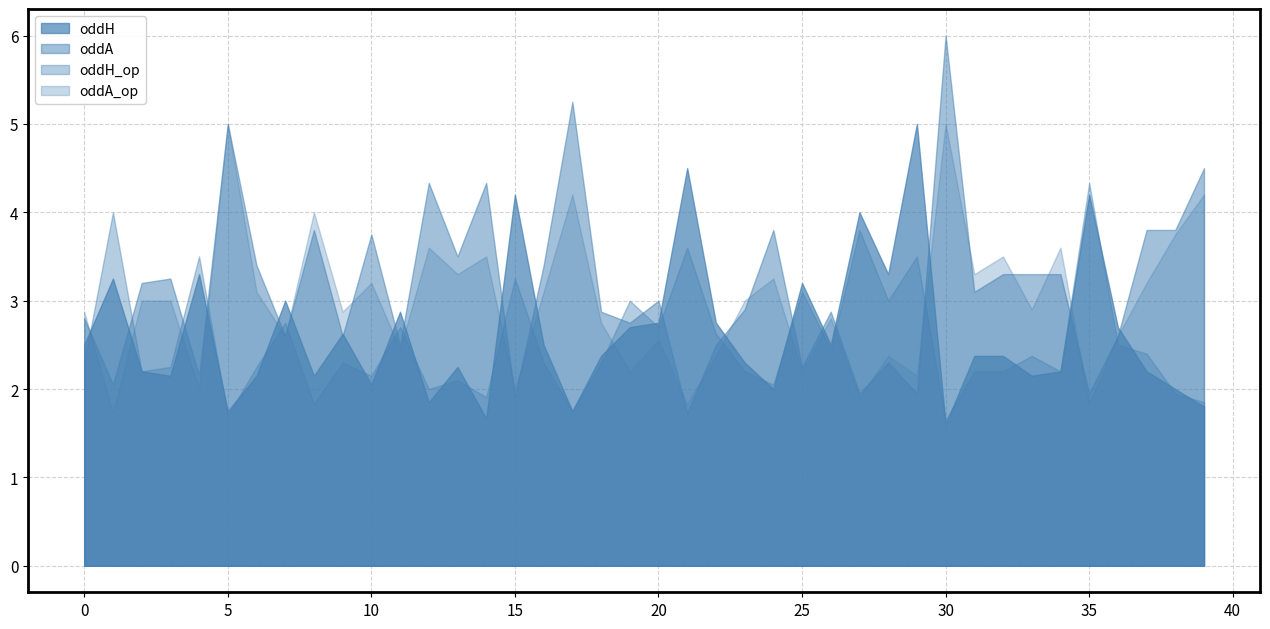

What is the value of the oddA point at the 21st from the left?

3.0